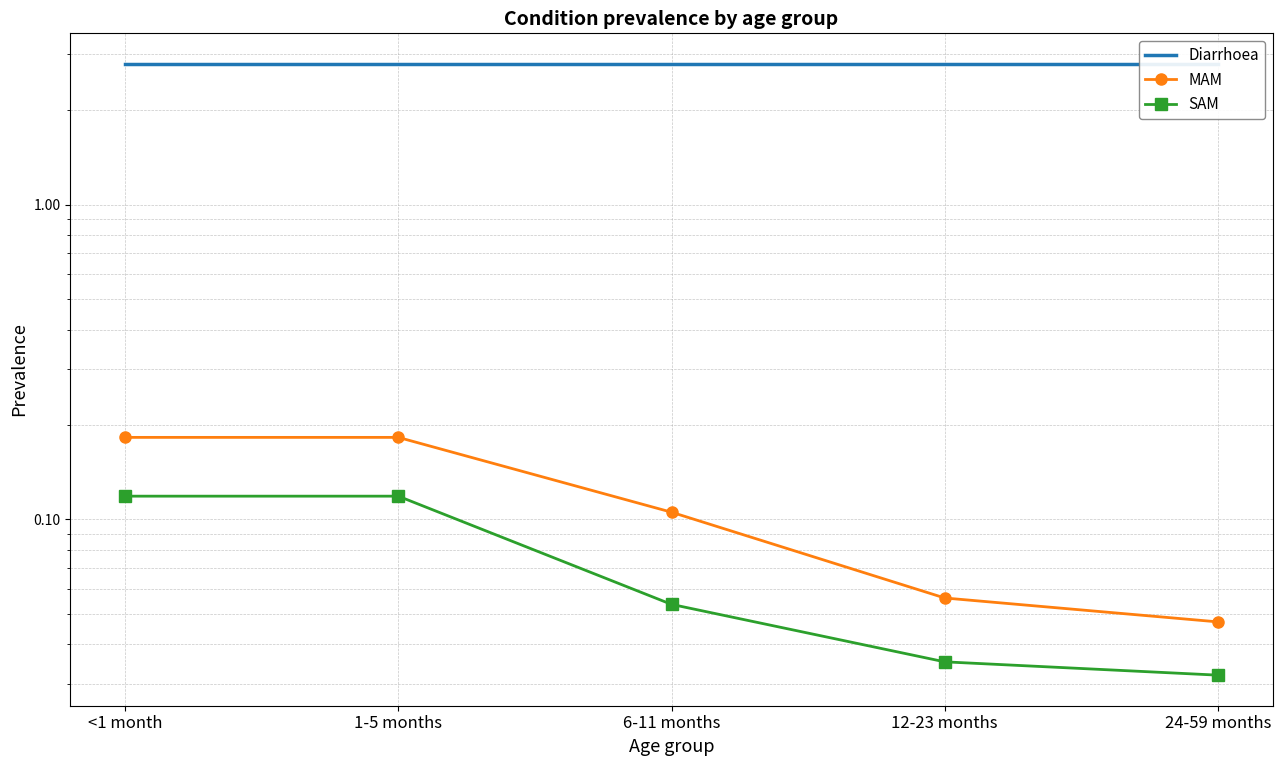

Rank the series at 6-11 months from highest to lowest value.

Diarrhoea, MAM, SAM